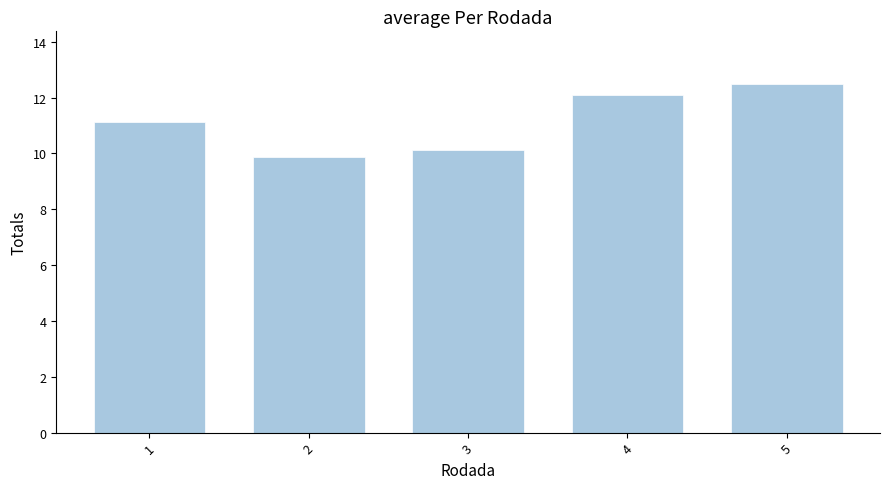

Reading left to right, extract all data points from this chart.

11.1	9.9	10.1	12.1	12.5